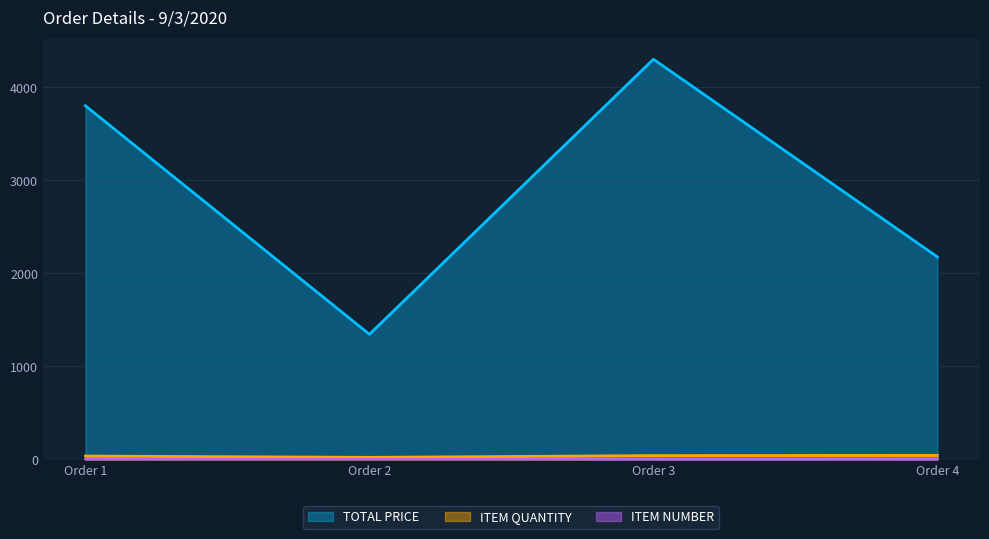

What value does the ITEM QUANTITY series have at Order 1?

38.0